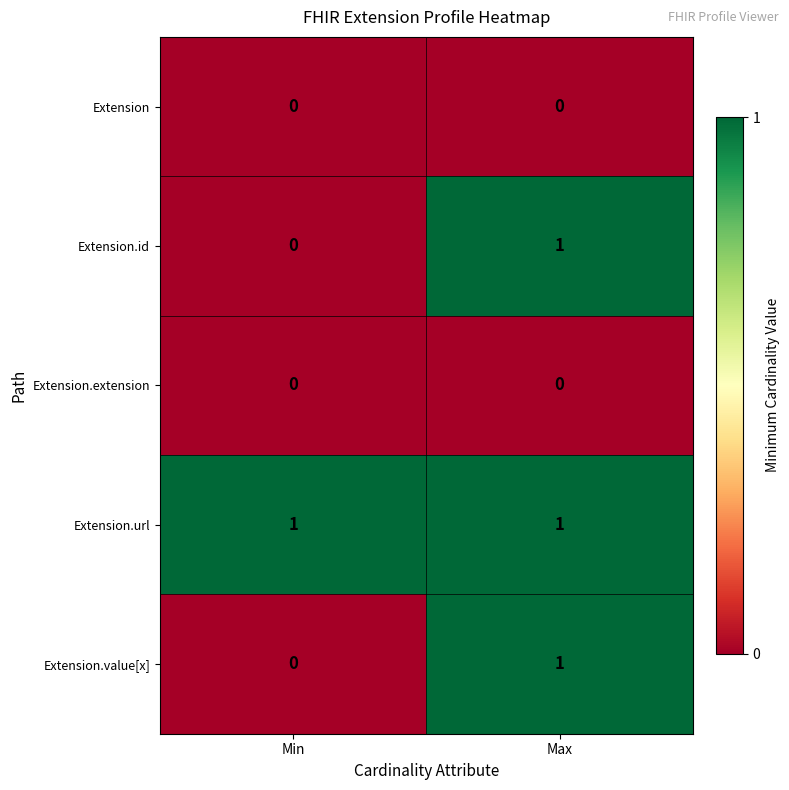

Is it true that Extension.extension equals 0 at Min?

True